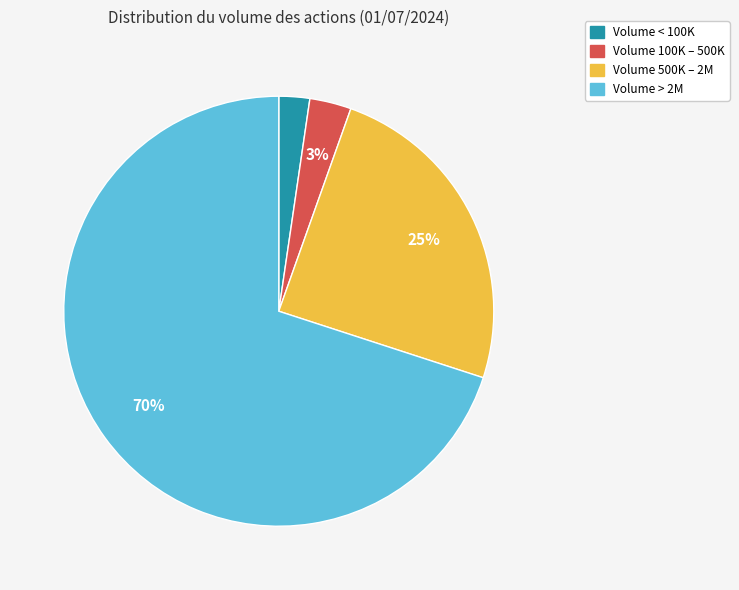

To the nearest percent, what is the average slice percentage?

25%